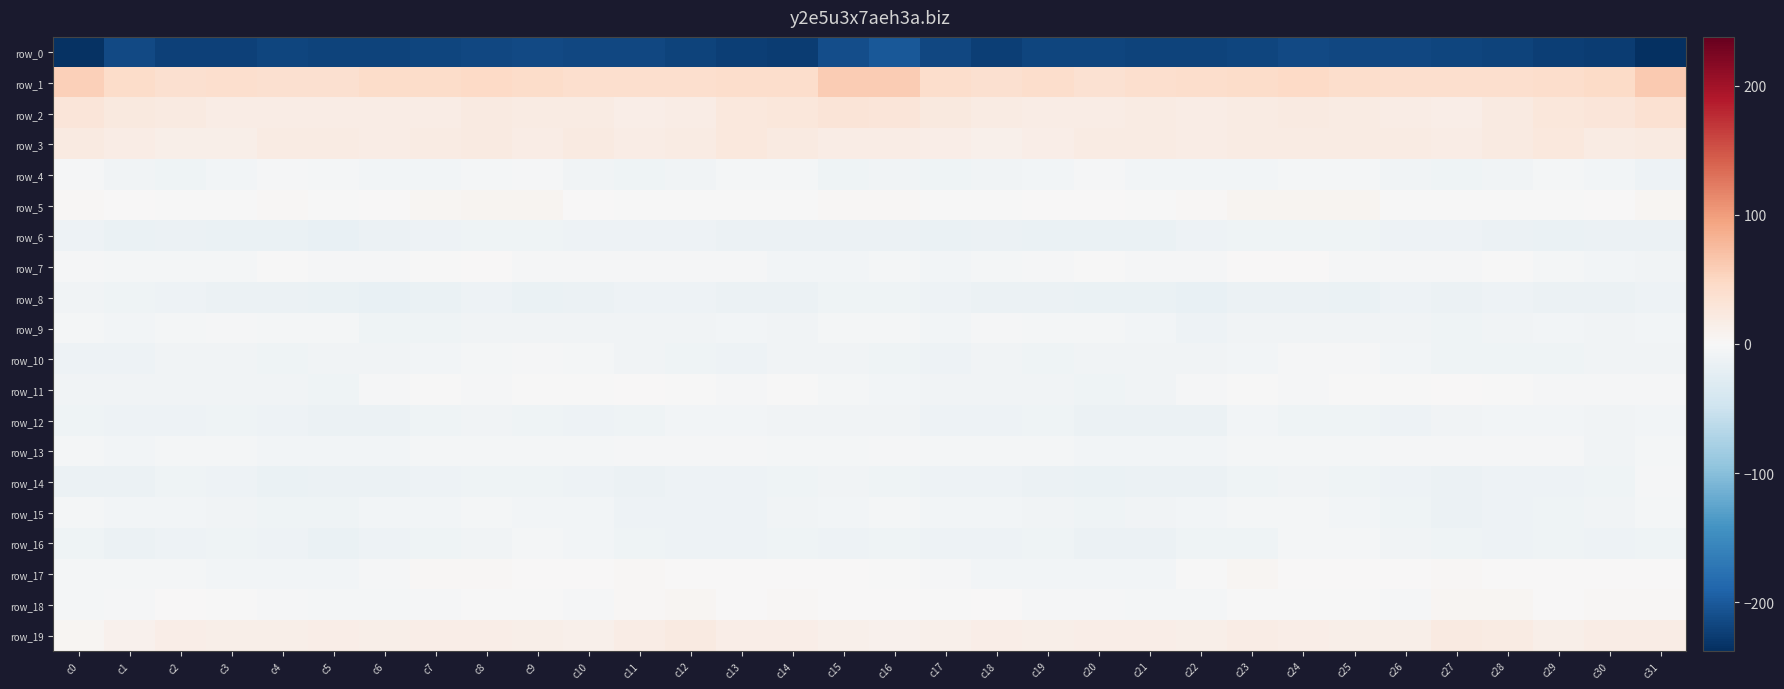

What is the difference between the row_5 values at c30 and c14?

1.1